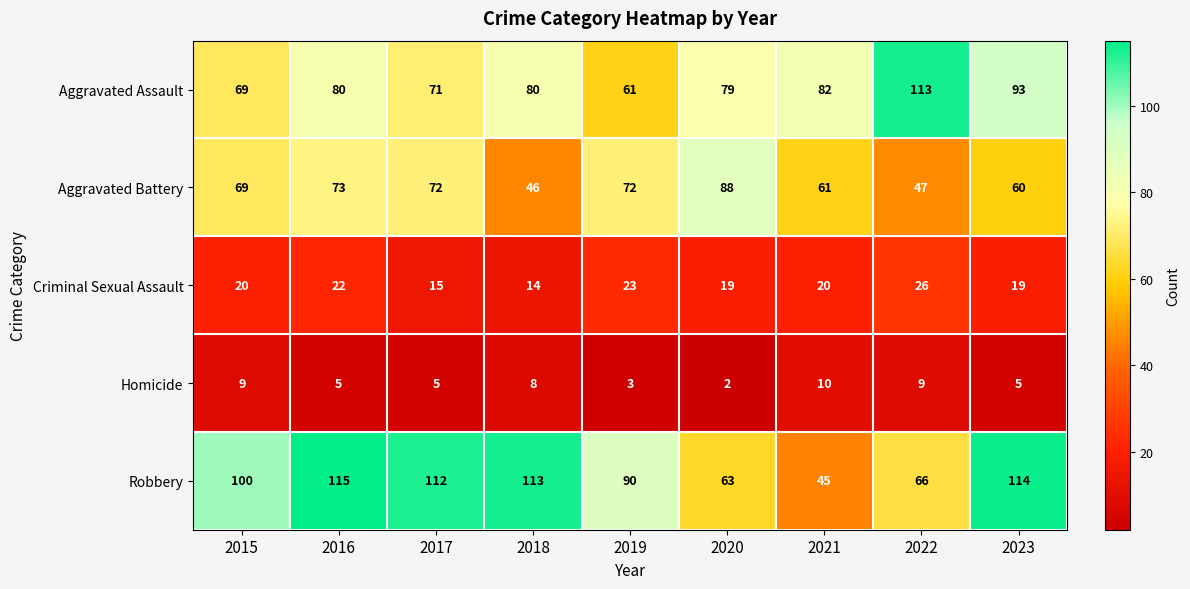

At how many categories does at least one series exceed 43?

9